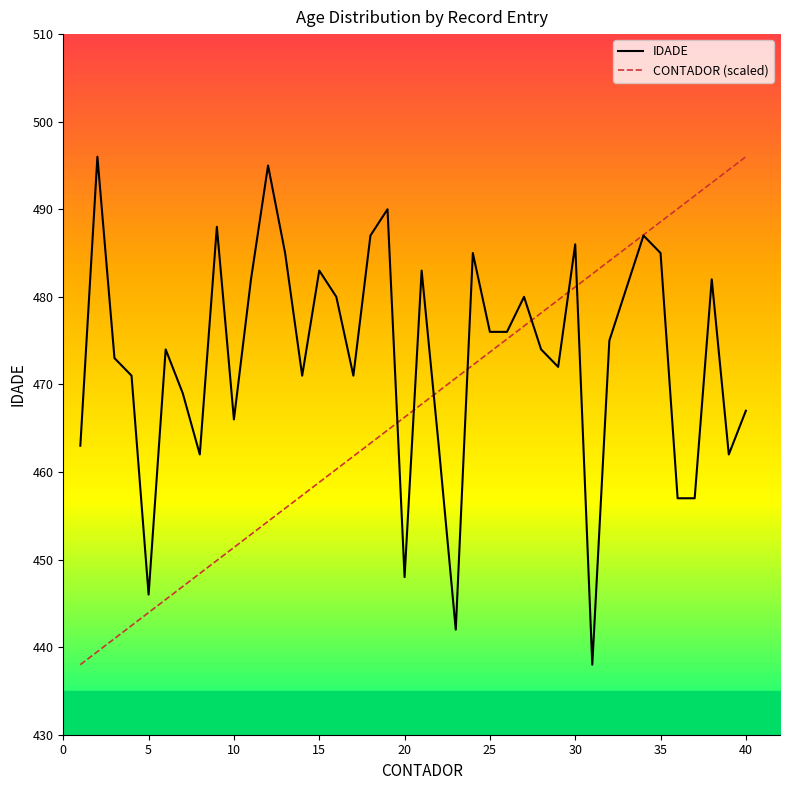

At how many categories does at least one series exceed 488?

9